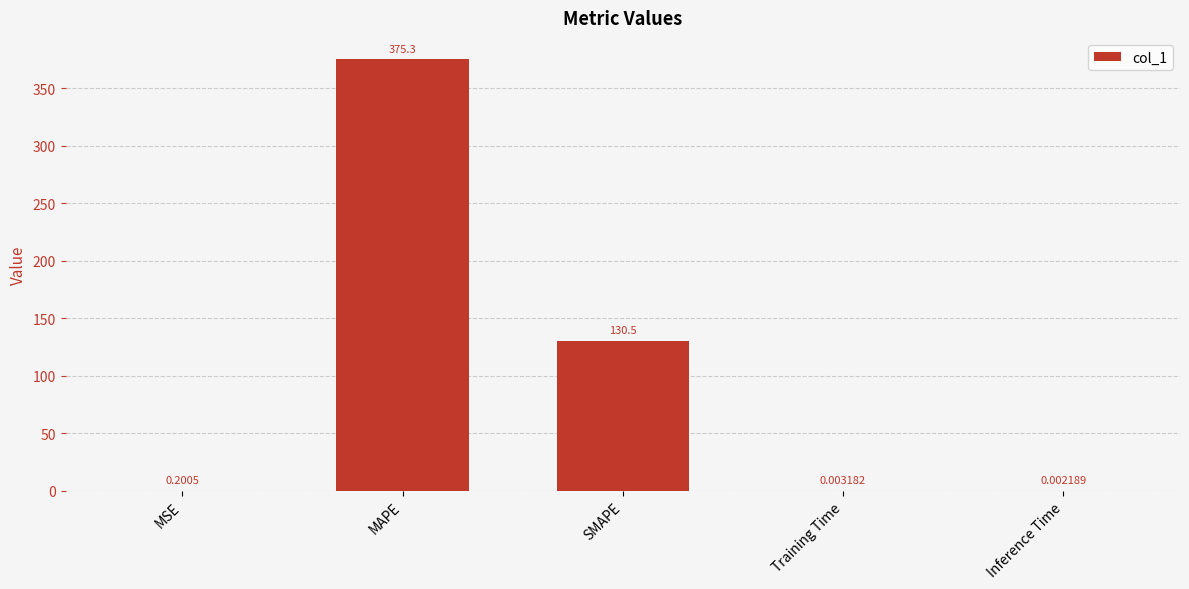

Count the number of data series in this chart.

1